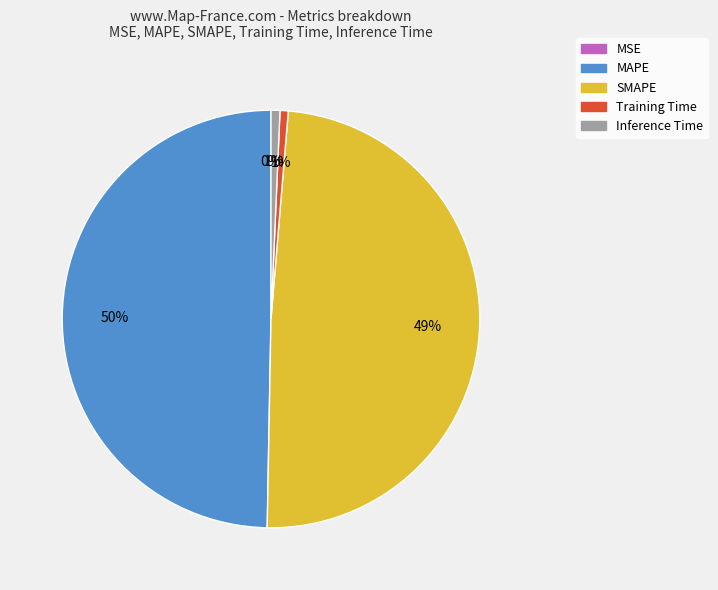

To the nearest percent, what is the difference between the largest and smallest slice percentages?

50%